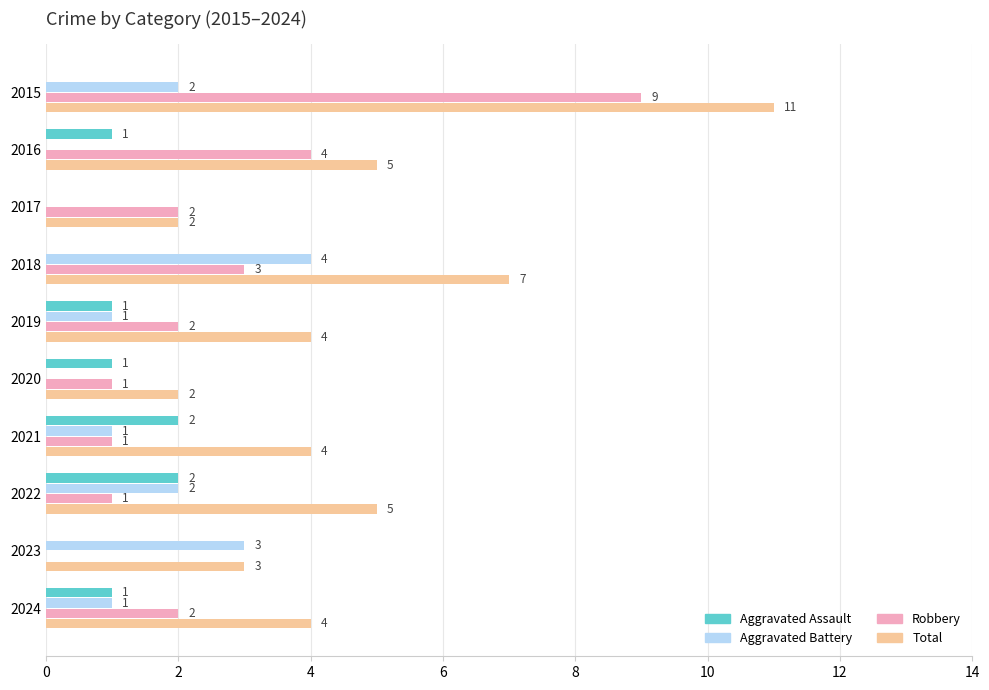

What is the maximum value shown in the chart?

11